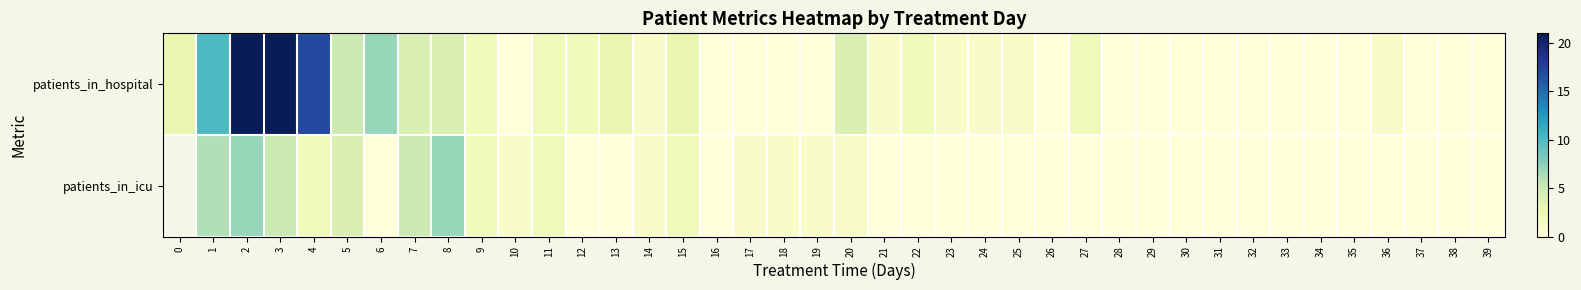

The patients_in_hospital series shows 8.8 at 37. True or false?

False